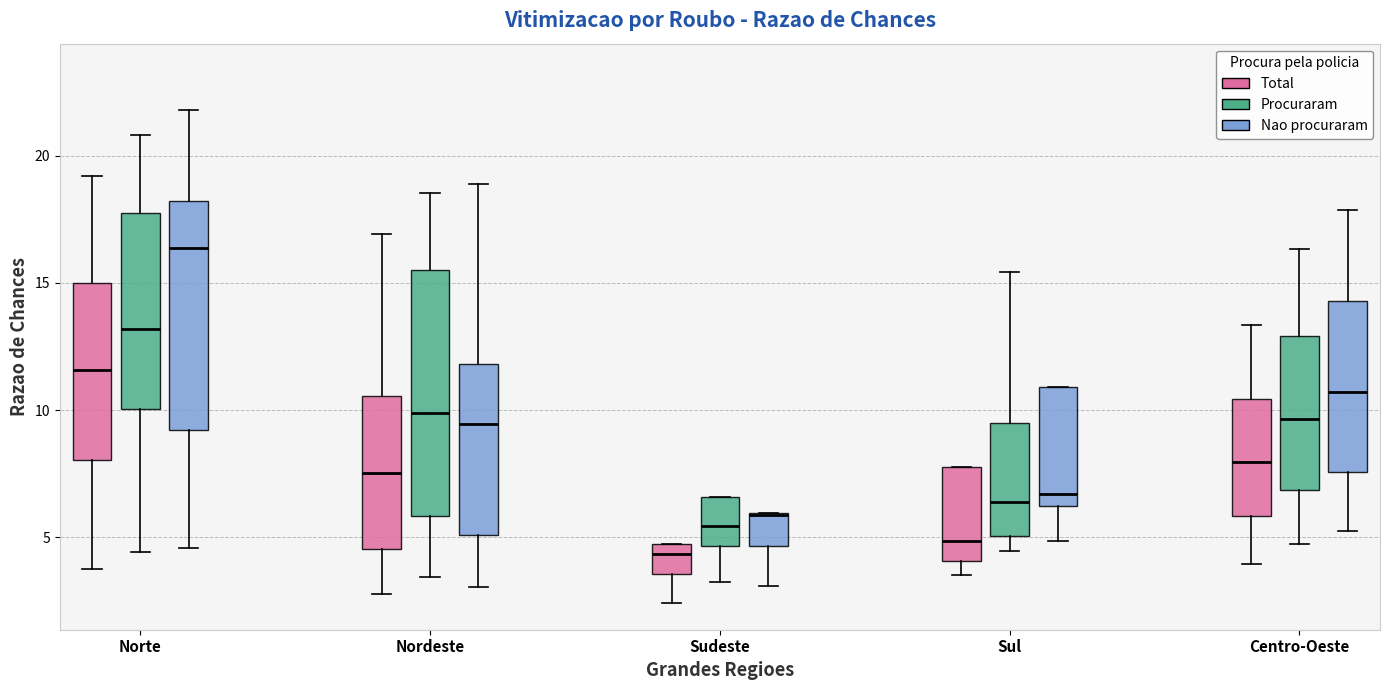

Reading left to right, read every box against the y-axis: the position of its median line, the range the box covers, and the ends of its whiskers. The values are not printed on the chart, so give them approximately, as read against the axis.

Norte (Total): median 11.5, box 8.0 to 15.0, whiskers 4.0 to 19.0
Norte (Procuraram): median 13.0, box 10.0 to 18.0, whiskers 4.5 to 21.0
Norte (Nao procuraram): median 16.5, box 9.0 to 18.0, whiskers 4.5 to 22.0
Nordeste (Total): median 7.5, box 4.5 to 10.5, whiskers 3.0 to 17.0
Nordeste (Procuraram): median 10.0, box 6.0 to 15.5, whiskers 3.5 to 18.5
Nordeste (Nao procuraram): median 9.5, box 5.0 to 12.0, whiskers 3.0 to 19.0
Sudeste (Total): median 4.5, box 3.5 to 5.0, whiskers 2.5 to 5.0
Sudeste (Procuraram): median 5.5, box 4.5 to 6.5, whiskers 3.0 to 6.5
Sudeste (Nao procuraram): median 6.0 (drawn on the box's upper edge), box 4.5 to 6.0, whiskers 3.0 to 6.0
Sul (Total): median 5.0, box 4.0 to 8.0, whiskers 3.5 to 8.0
Sul (Procuraram): median 6.5, box 5.0 to 9.5, whiskers 4.5 to 15.5
Sul (Nao procuraram): median 6.5, box 6.0 to 11.0, whiskers 5.0 to 11.0
Centro-Oeste (Total): median 8.0, box 6.0 to 10.5, whiskers 4.0 to 13.5
Centro-Oeste (Procuraram): median 9.5, box 7.0 to 13.0, whiskers 5.0 to 16.5
Centro-Oeste (Nao procuraram): median 10.5, box 7.5 to 14.5, whiskers 5.0 to 18.0